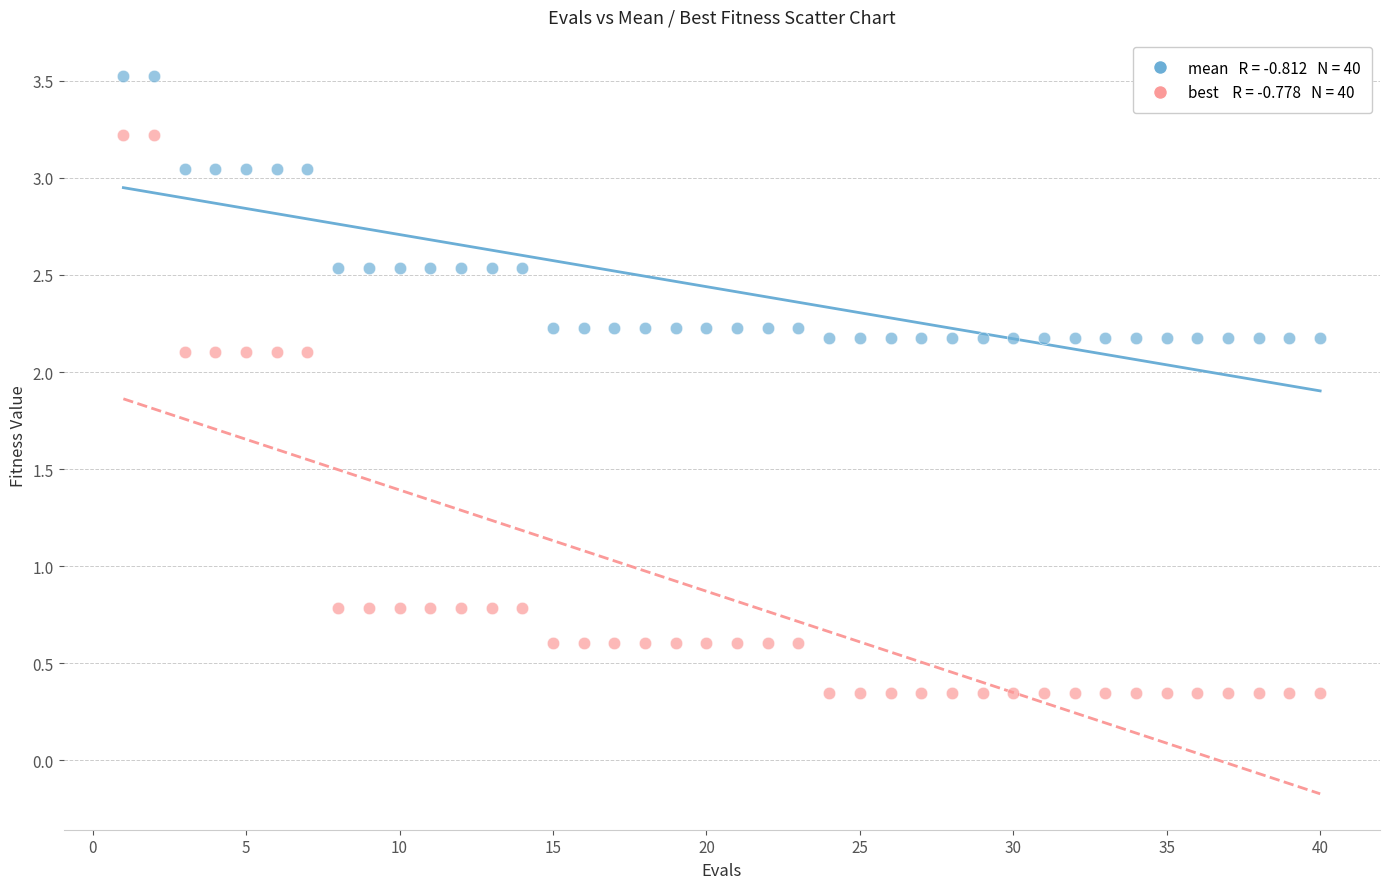

Across all data points, what is the range of Y values (max minus min)?

3.2